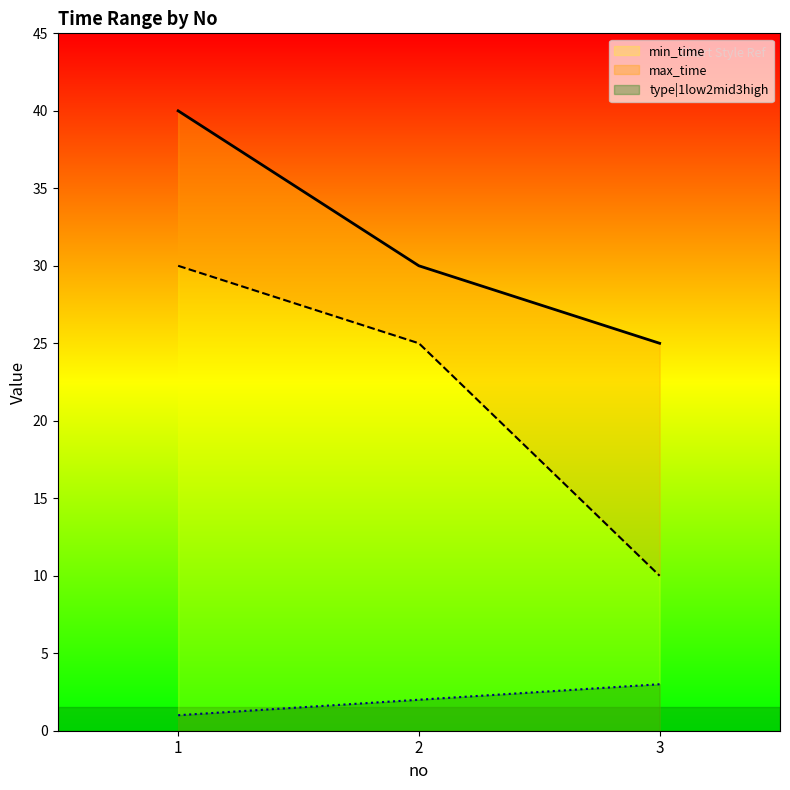

Reading left to right, transcribe all the data shown in this chart.

min_time: 1=30	2=25	3=10
max_time: 1=40	2=30	3=25
type|1low2mid3high: 1=1	2=2	3=3